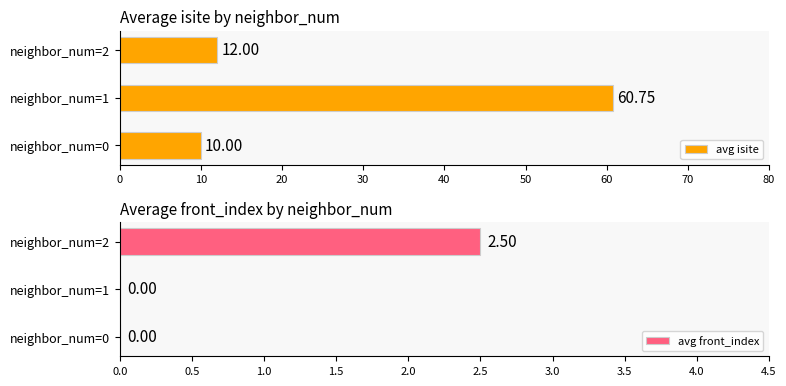

What is the value of the avg isite bar at the 3rd from the left?

12.0